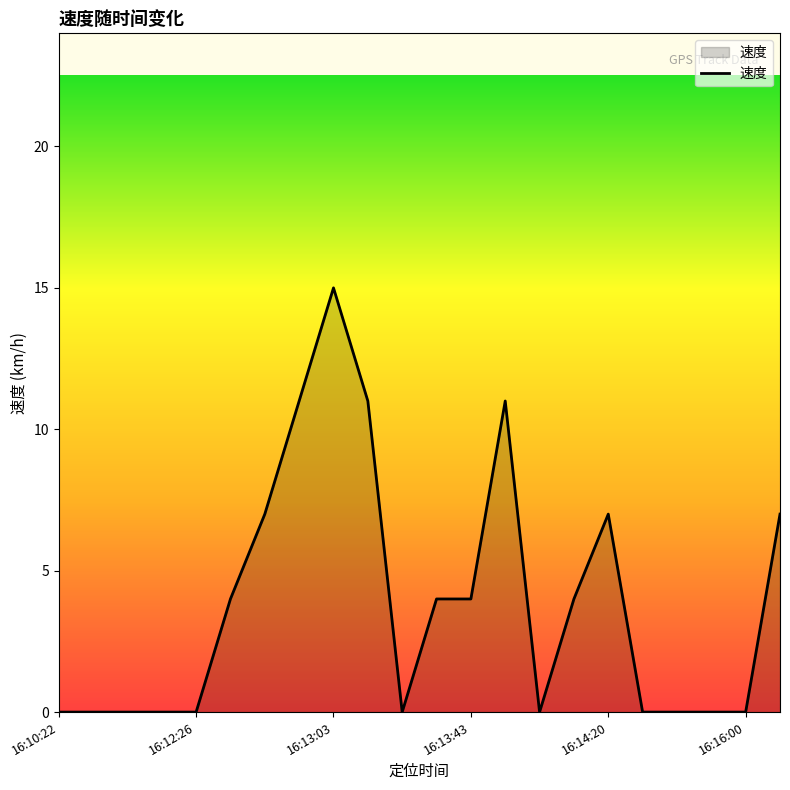

How many values are between 0 and 7?

18